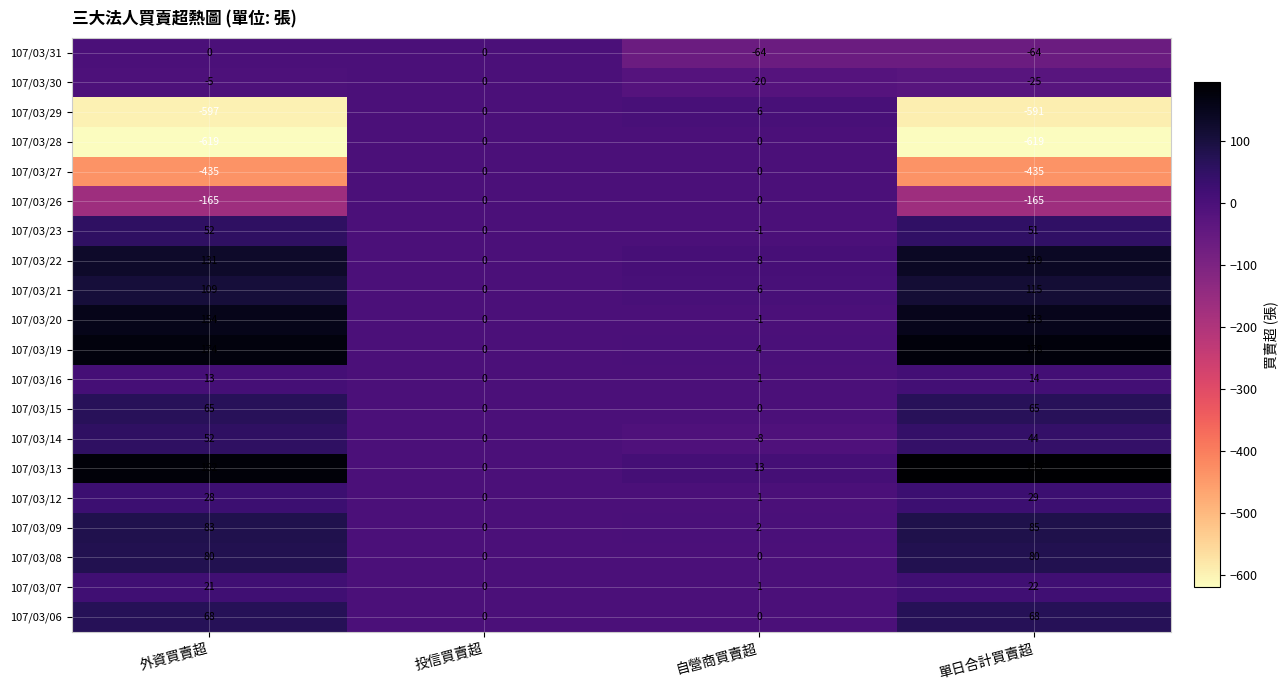

What is the smallest value displayed?

-619